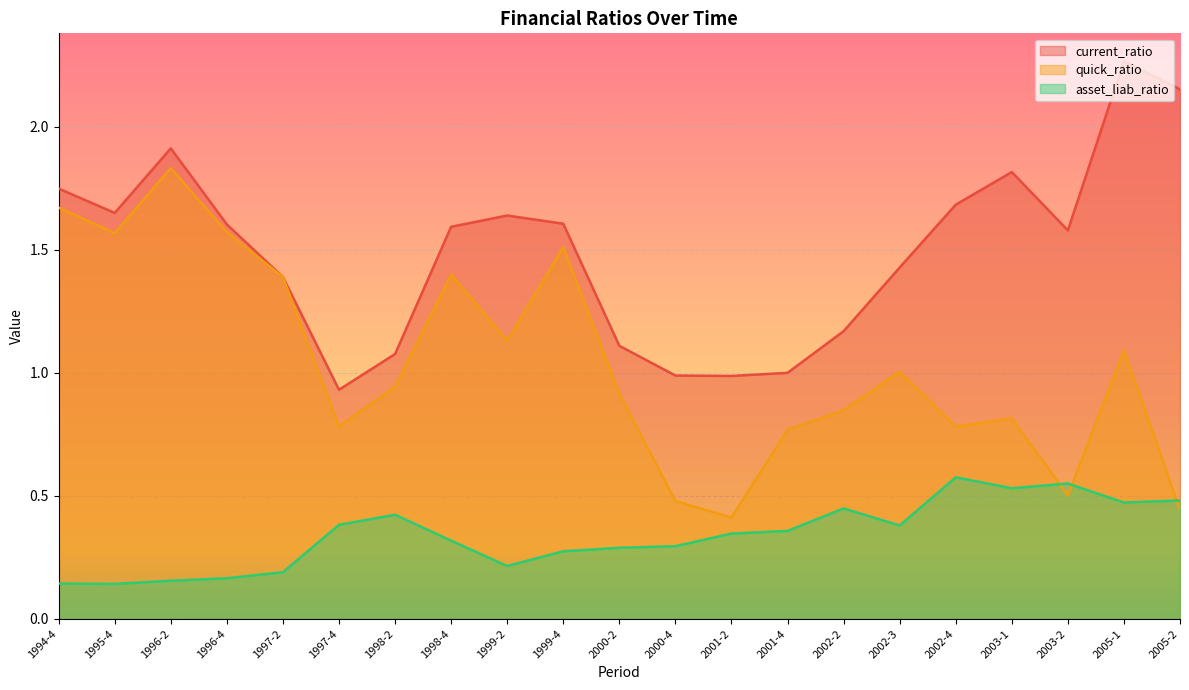

How many lines are shown in the chart?

3